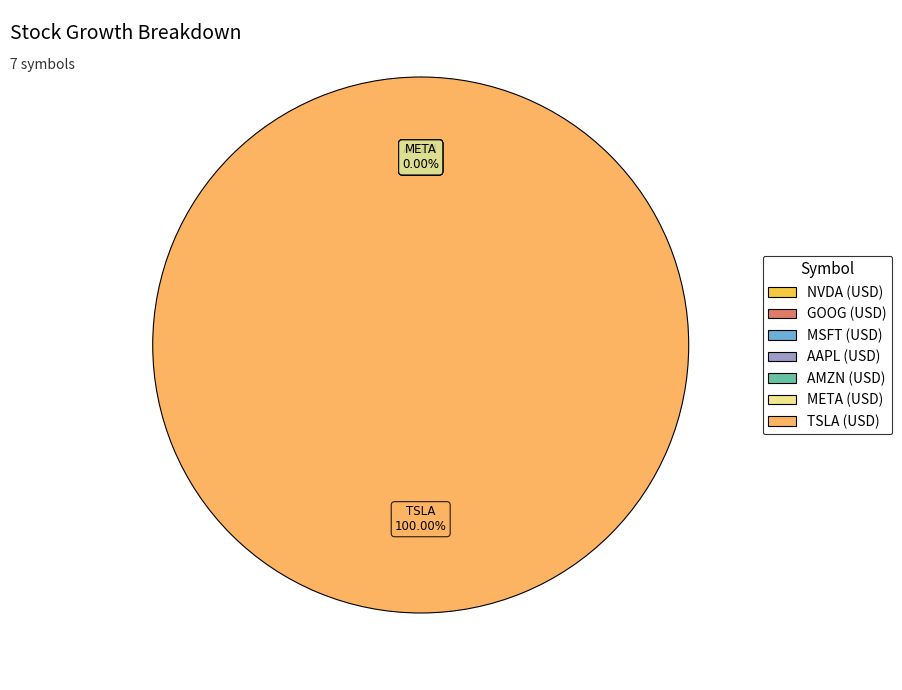

The GOOG (USD) slice represents 0% of the pie. True or false?

True